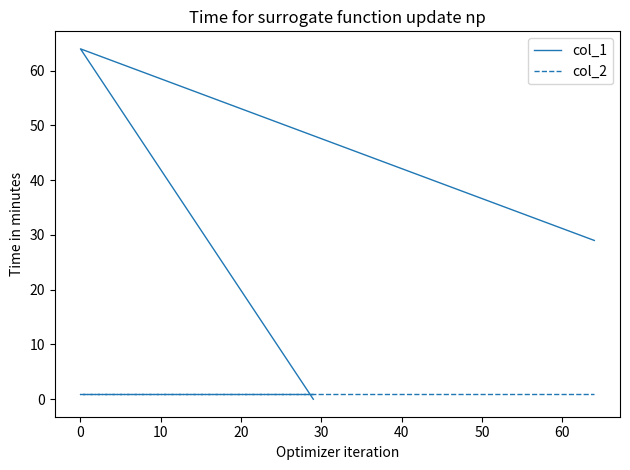

Rank the series by their average value, from highest to lowest.

col_1, col_2